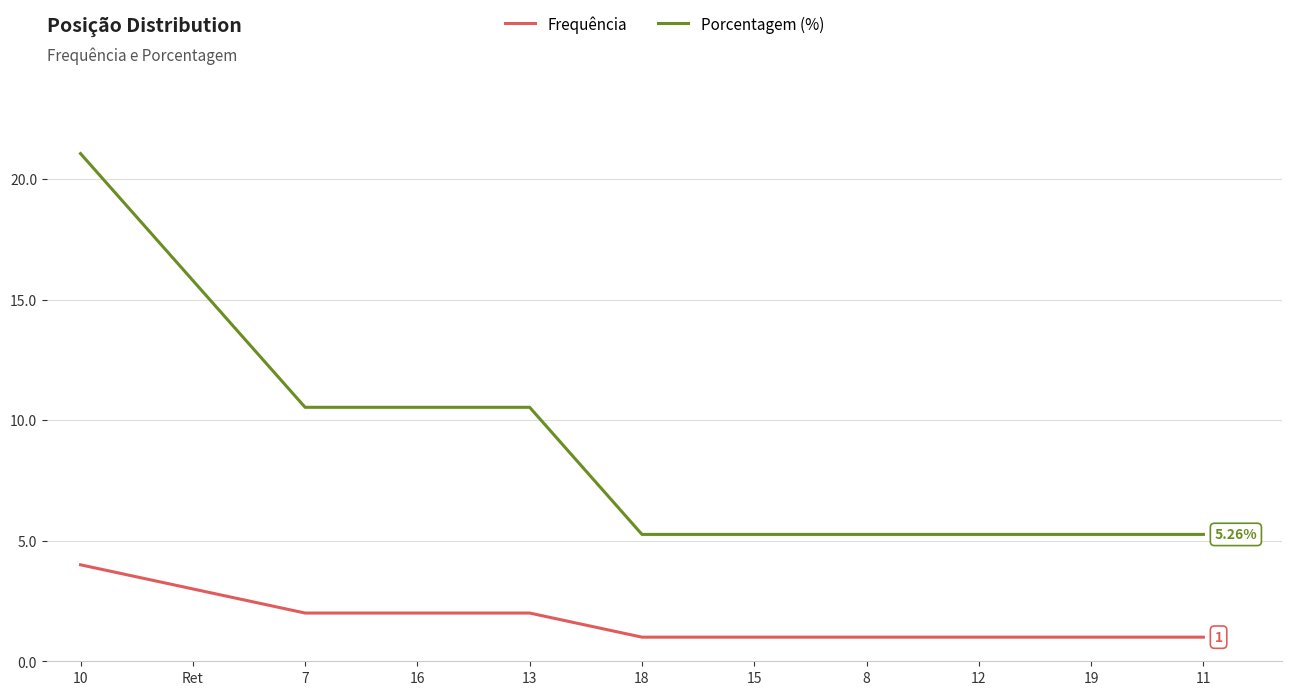

How many lines are shown in the chart?

2